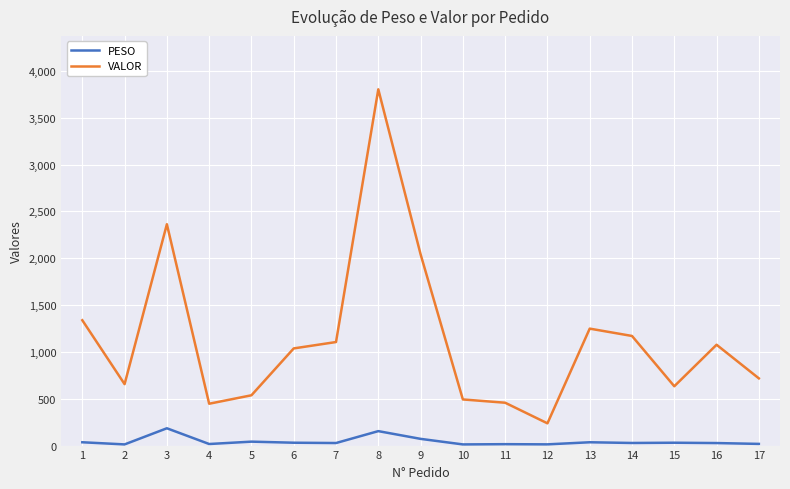

What is the maximum value shown in the chart?

3803.1